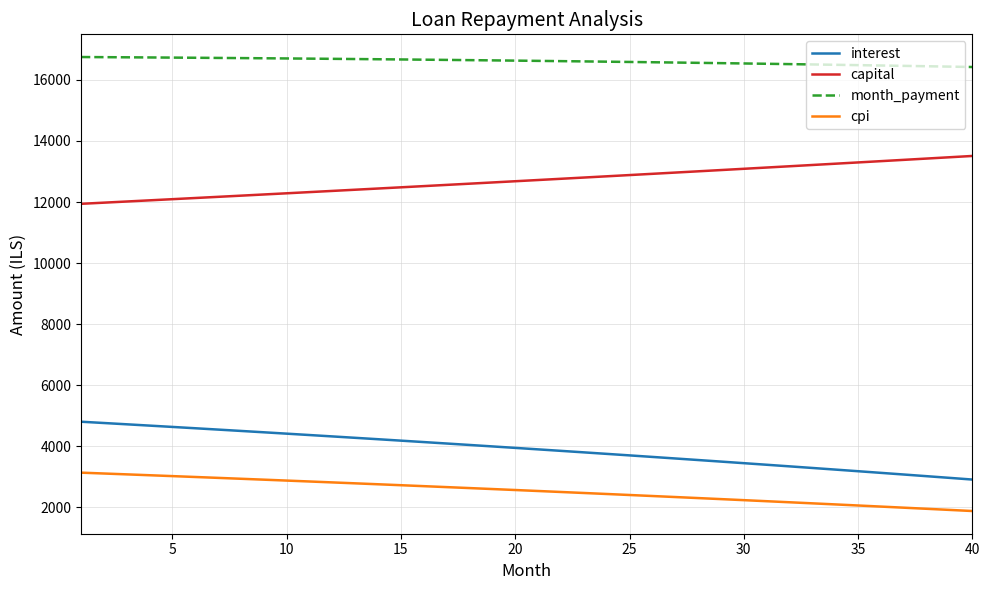

True or false: interest and month_payment cross at least once.

False